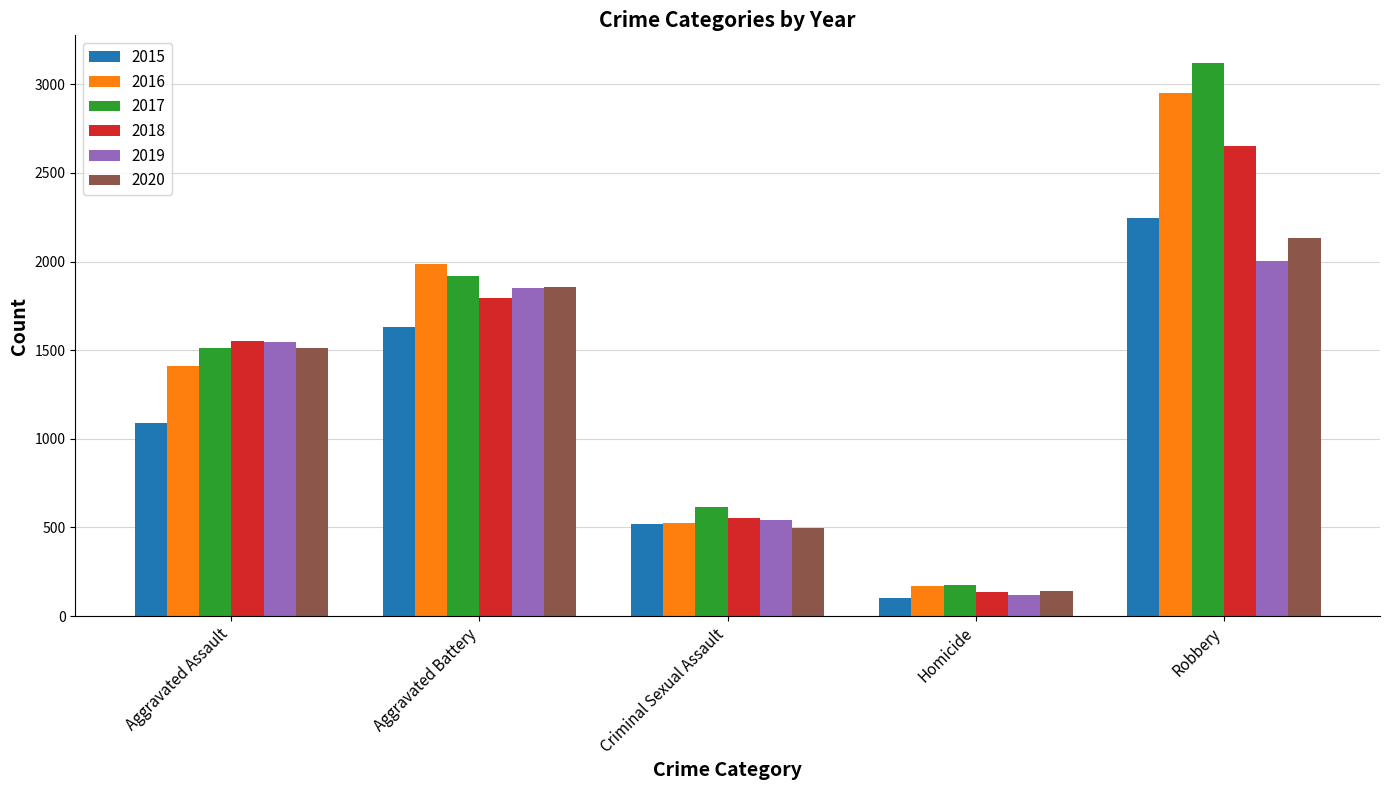

What is the approximate value of 2020 at Robbery, to the nearest 50?

2150